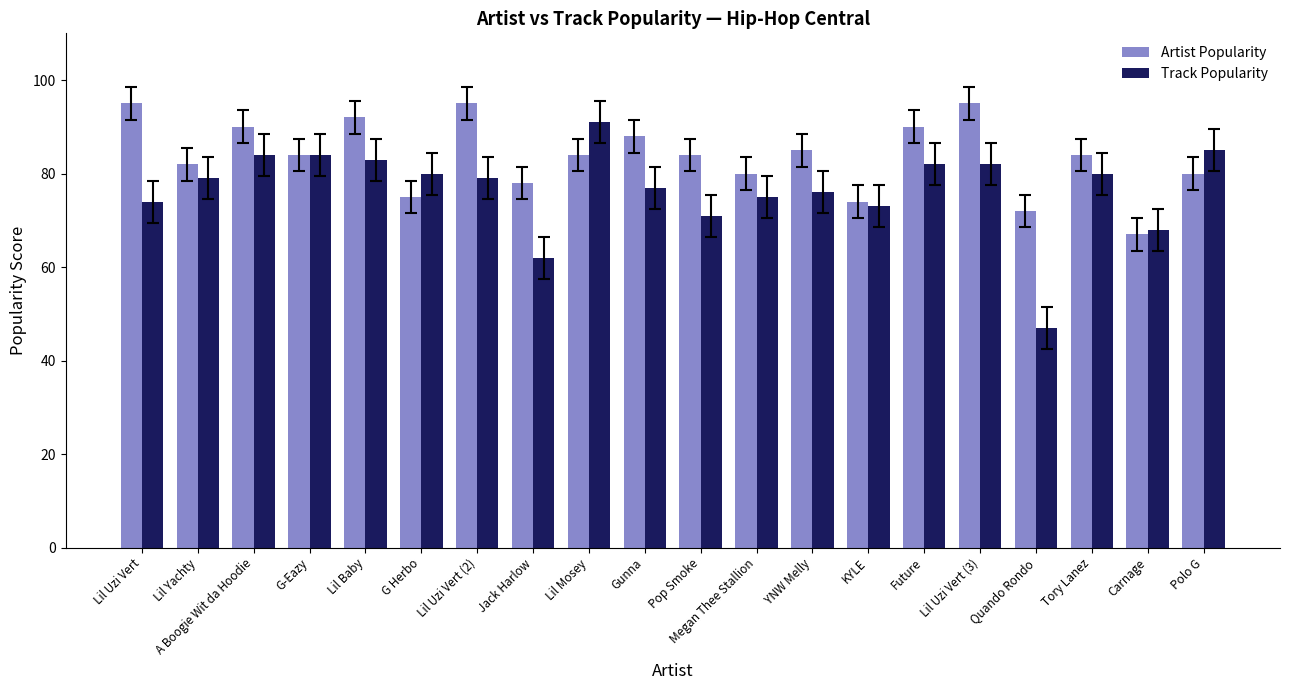

Read the Track Popularity value at Tory Lanez.

80